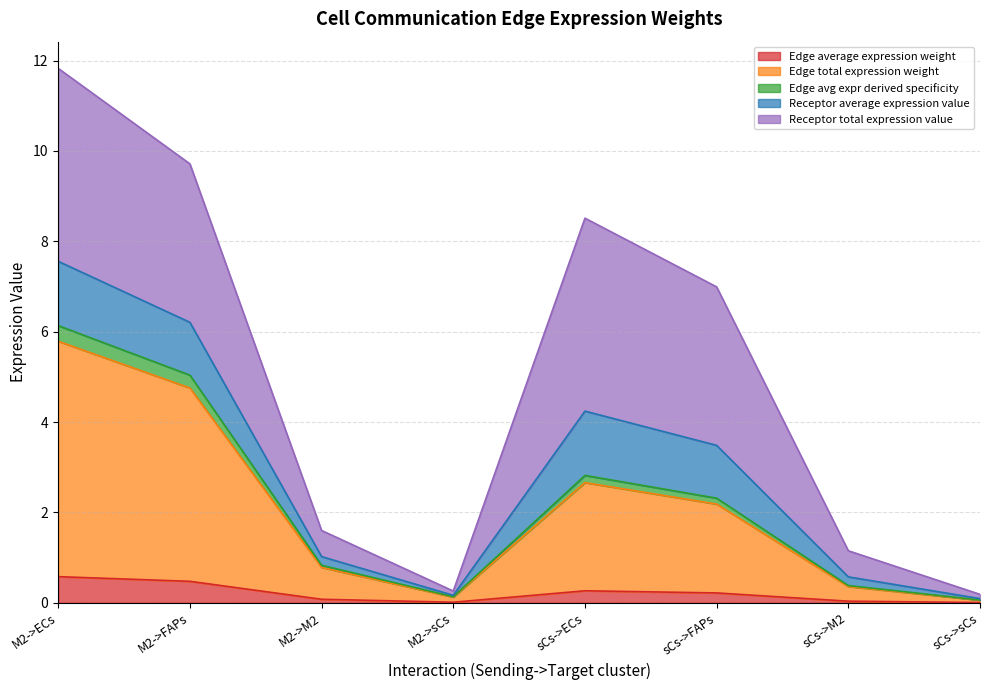

True or false: Edge average expression weight and Edge avg expr derived specificity cross at least once.

False